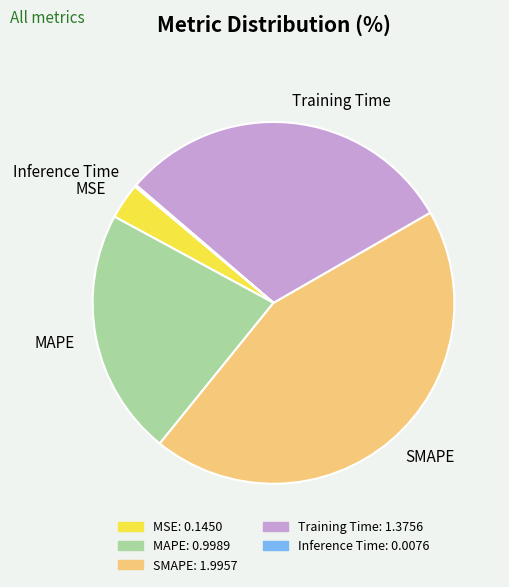

Is there any slice that represents more than half of the pie?

No